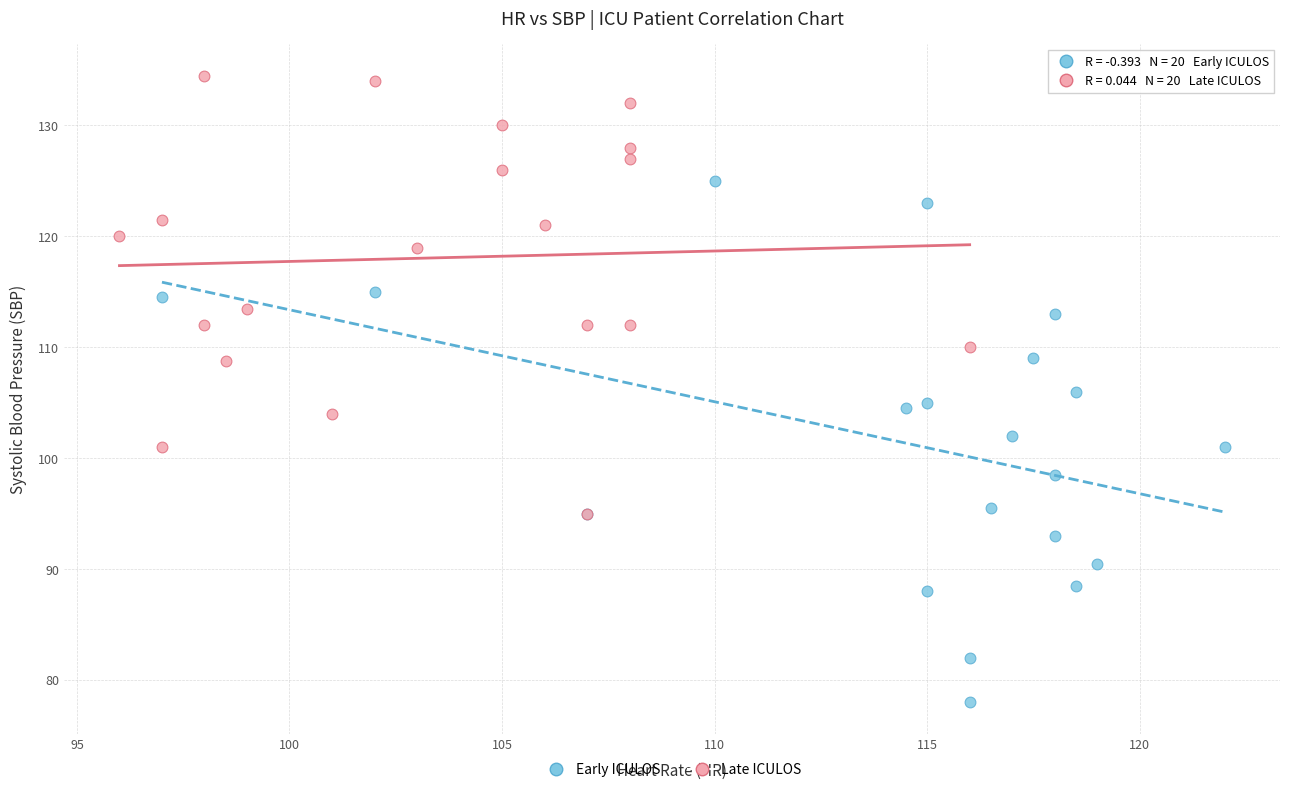

Which series has the widest spread of Y values?

Early ICULOS